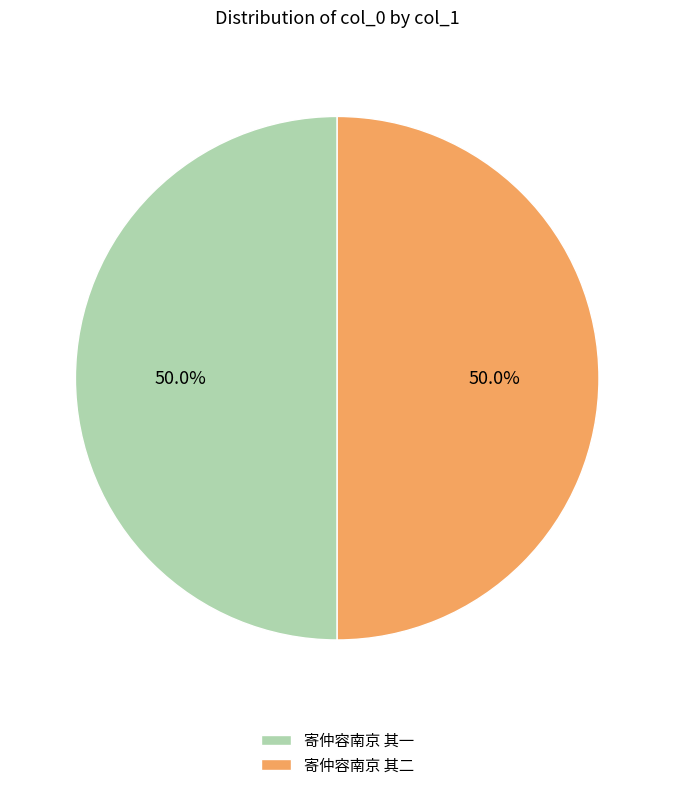

Do 寄仲容南京 其二 and 寄仲容南京 其一 together represent more than half of the pie?

Yes